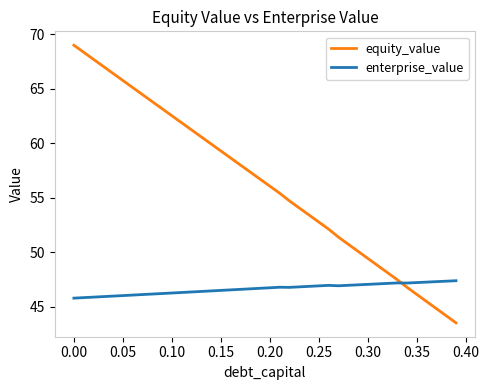

Which series has the largest total across all categories?

equity_value